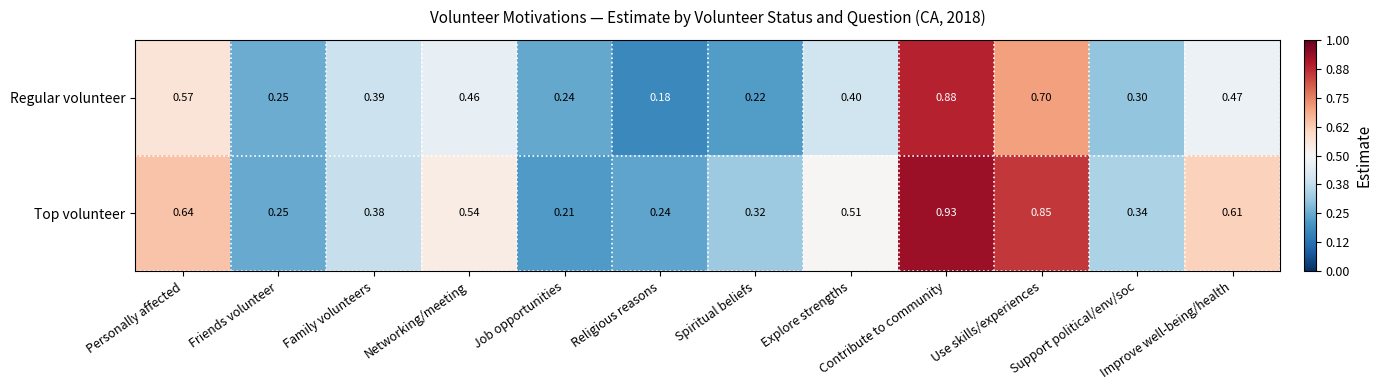

Which label corresponds to the largest value in the chart?

Contribute to community